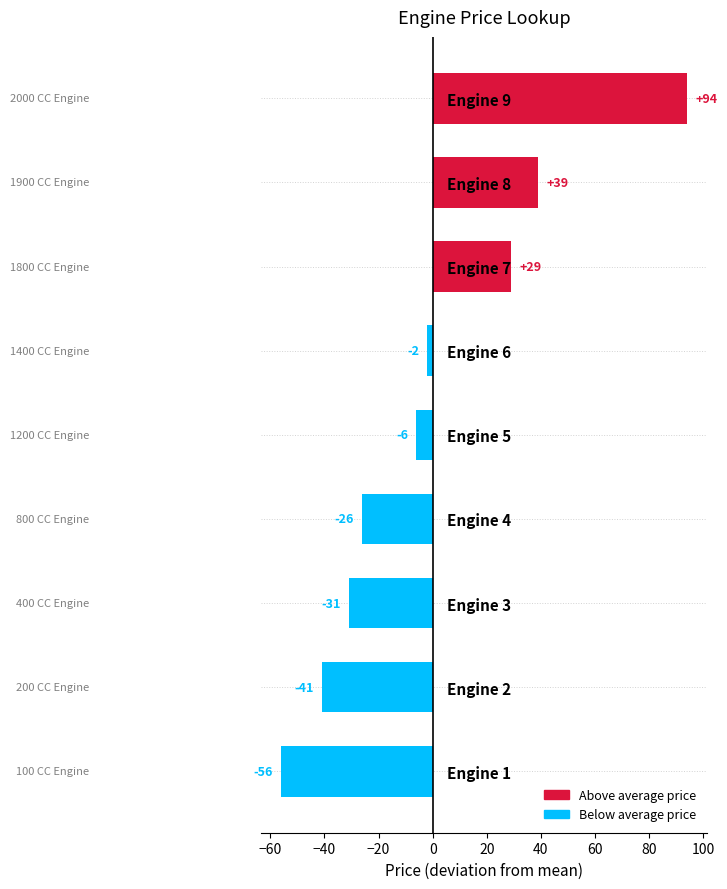

How many bars are there in total?

9